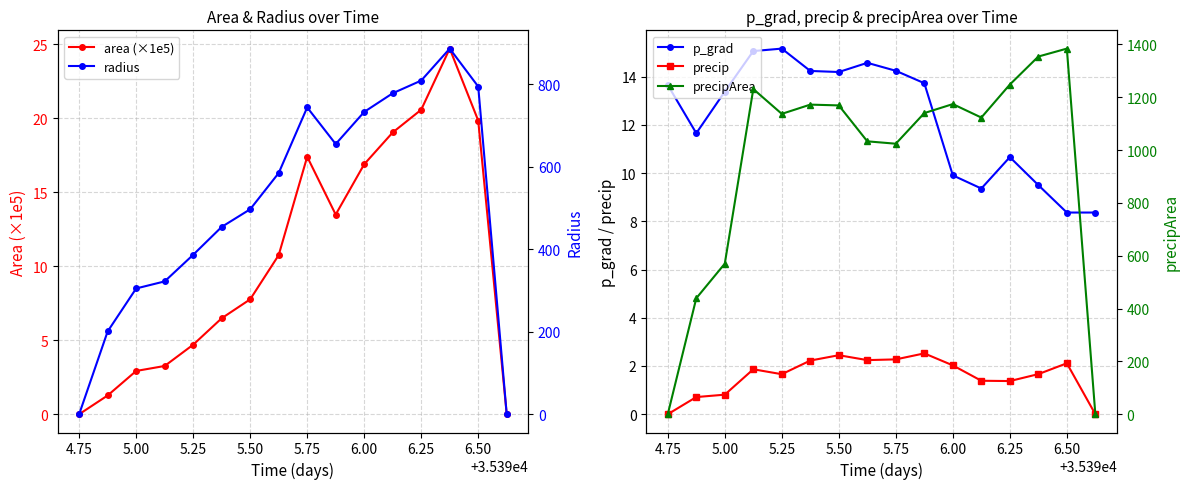

How many intersections are there between p_grad and area (×1e5)?

4